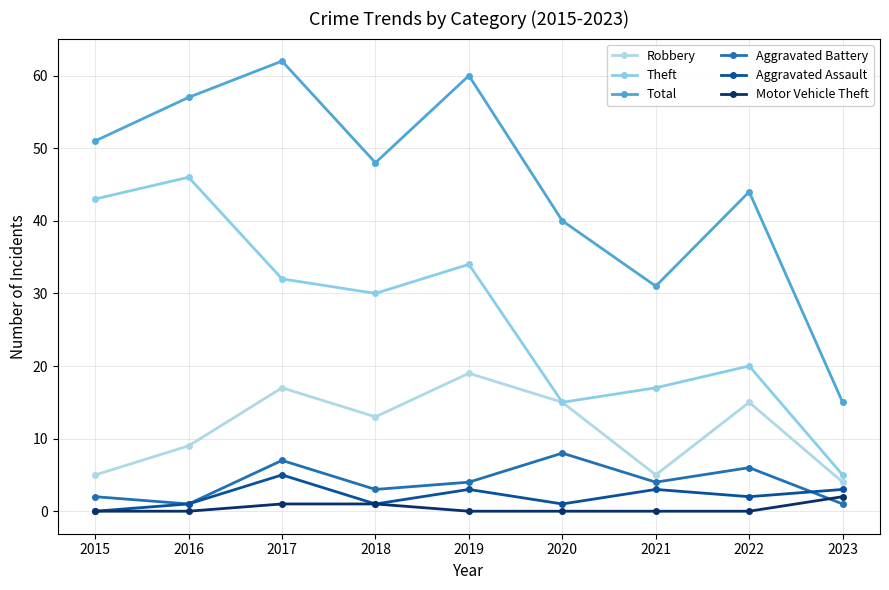

The Motor Vehicle Theft series shows 1 at 2015. True or false?

False